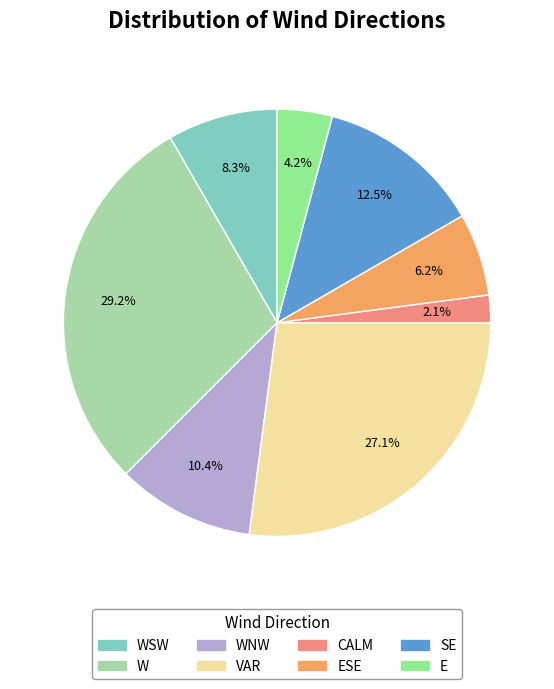

Is there a majority slice in this chart?

No